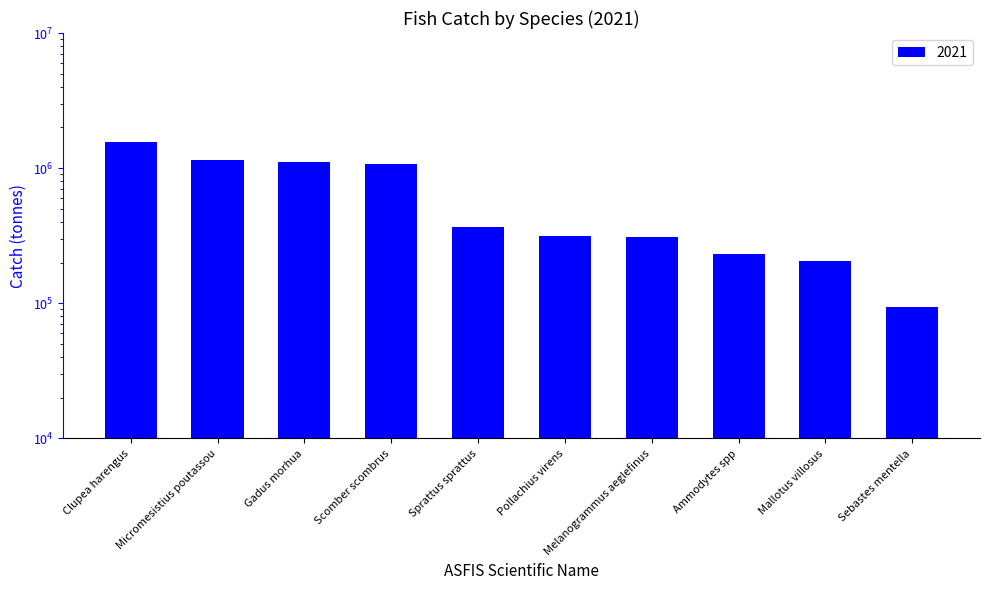

What is the label of the 2nd bar from the right?

Mallotus villosus